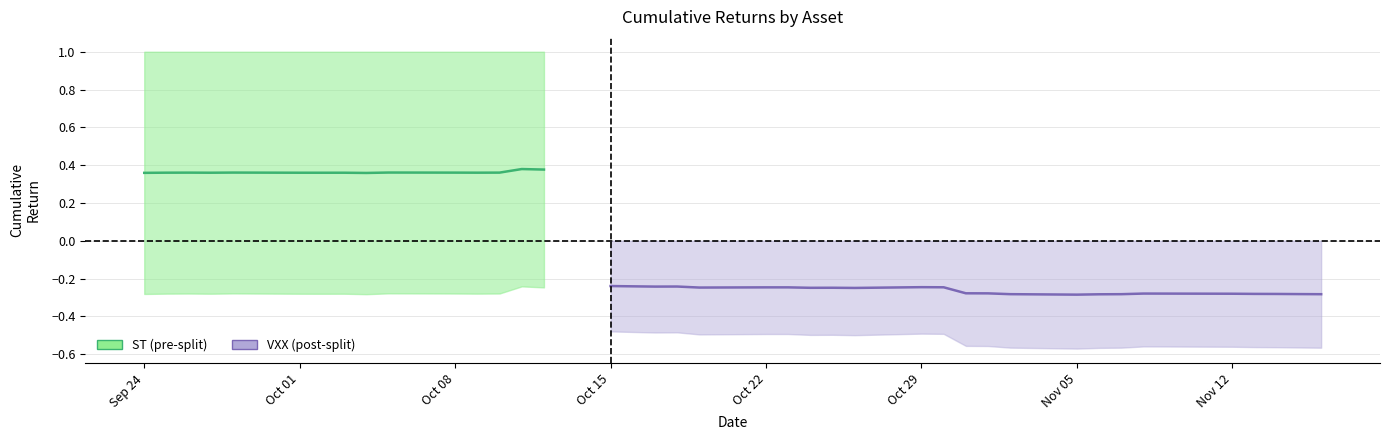

True or false: SPY and ST cross at least once.

False